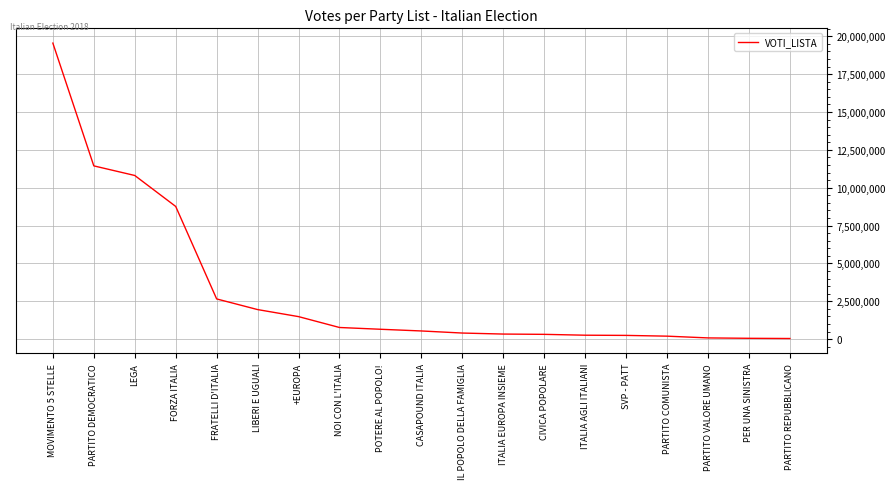

How many values are below 542238?

9